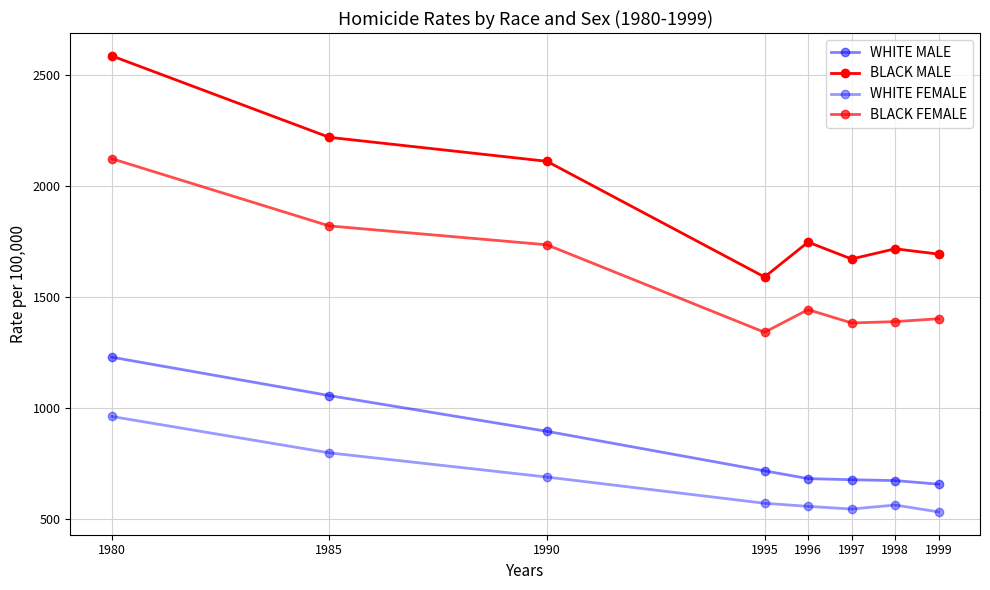

Is it true that BLACK FEMALE equals 2188 at 1999?

False